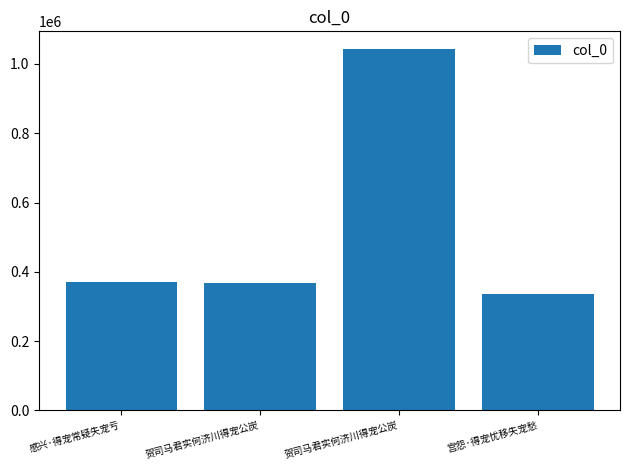

What is the average value?

528341